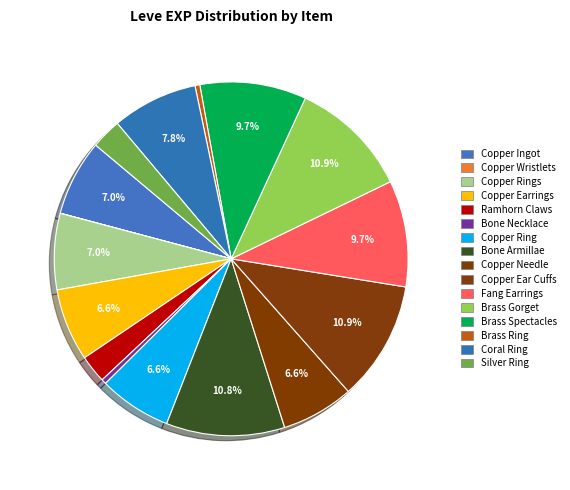

Is there any slice that represents more than half of the pie?

No